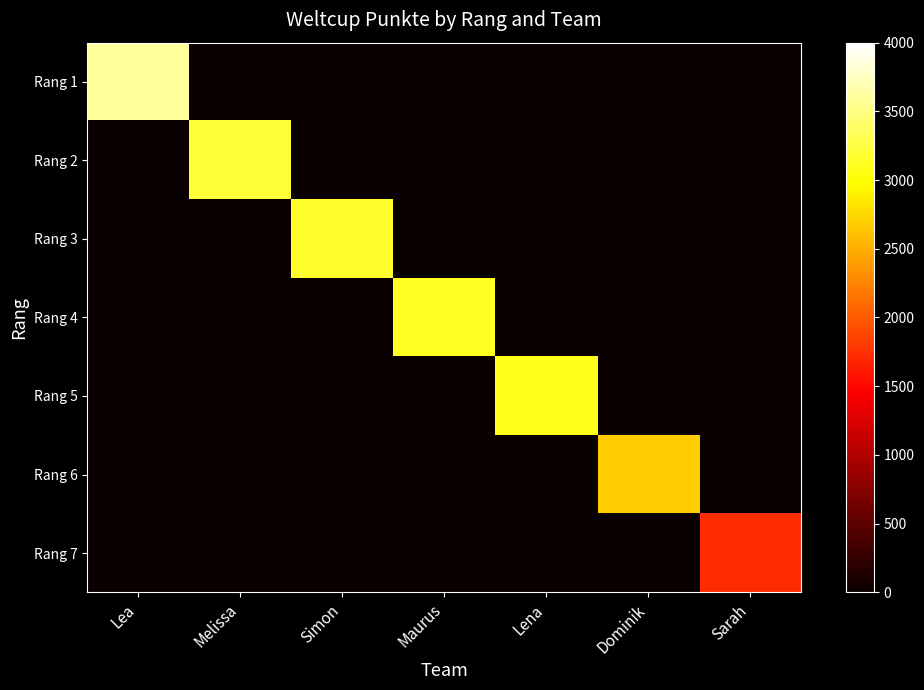

Between Melissa and Dominik, which is larger?

Melissa